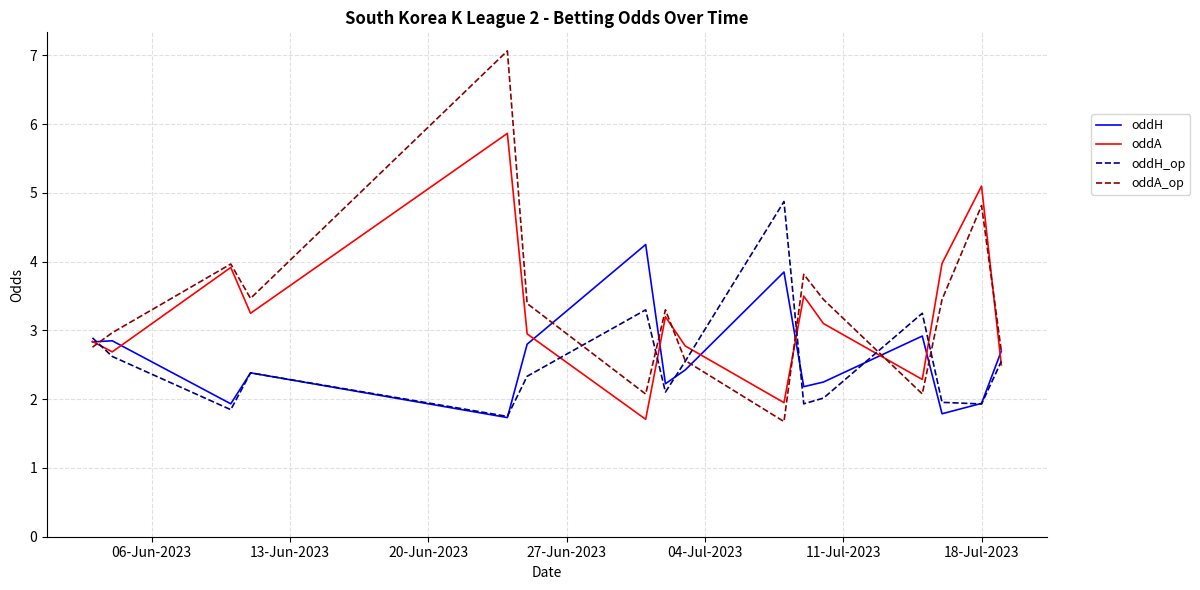

What is the lowest value of the oddH series?

1.7